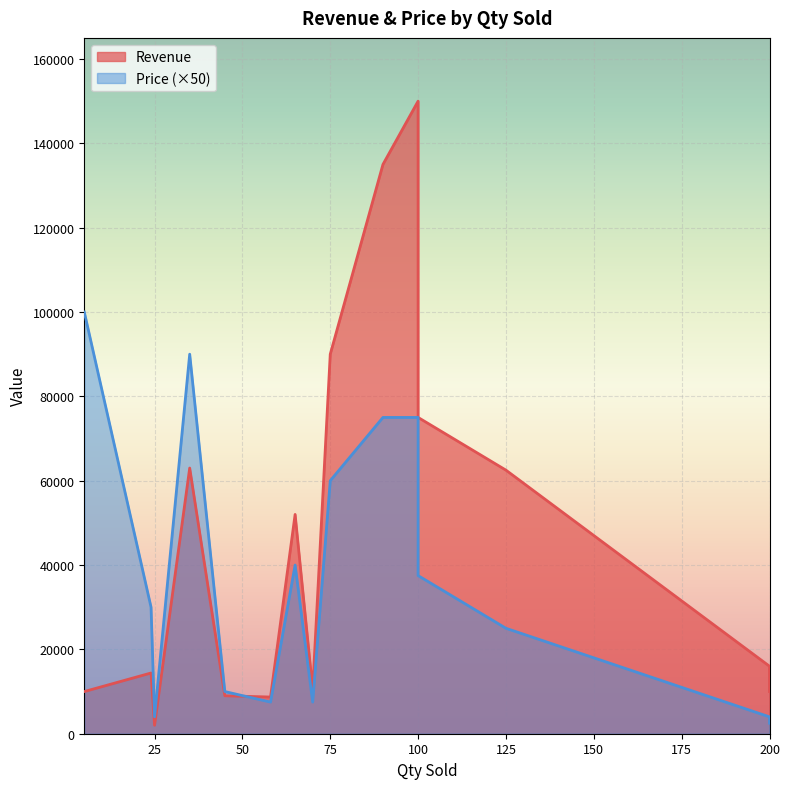

List the labels in order of Price value, largest first.

5, 35, 90, 100, 75, 65, 100, 24, 125, 45, 70, 58, 25, 200, 200